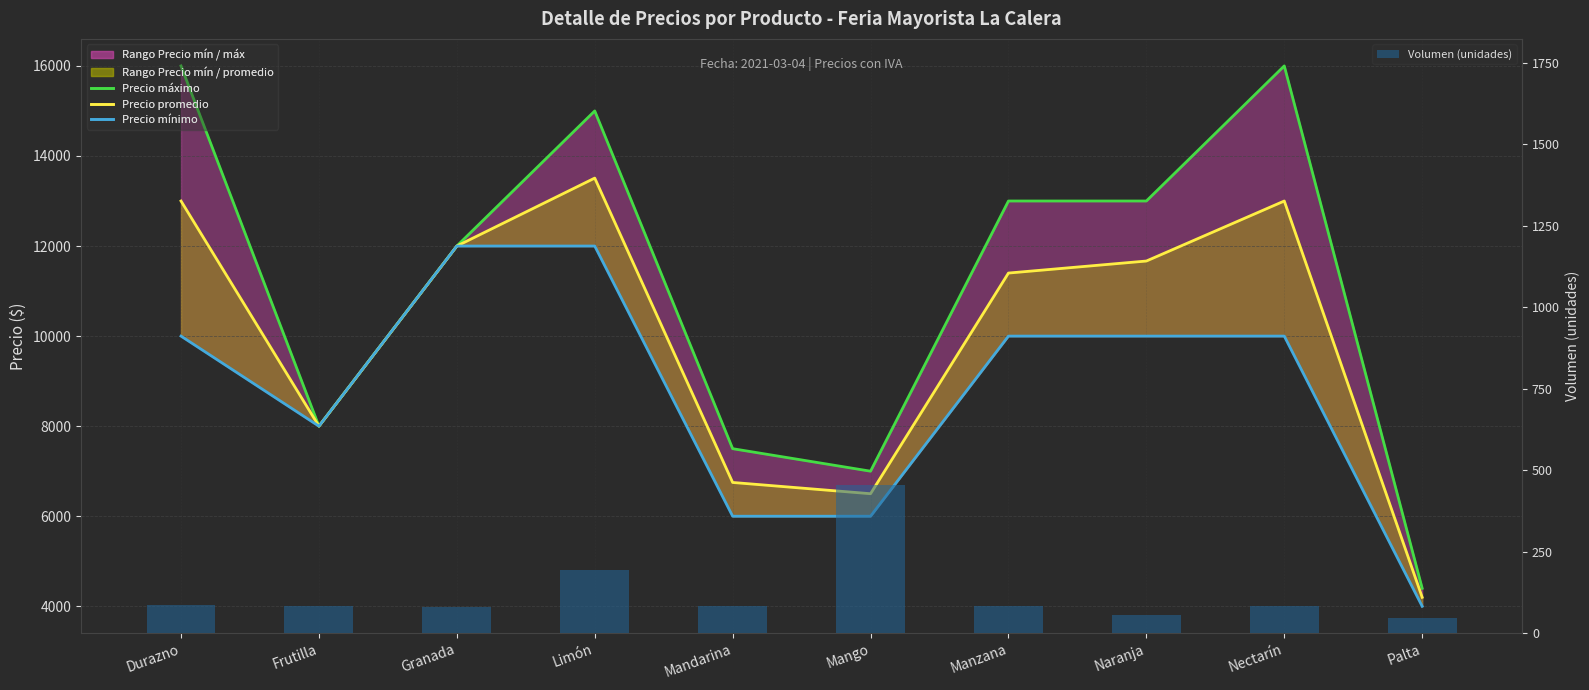

At how many categories does at least one series exceed 4728?

9